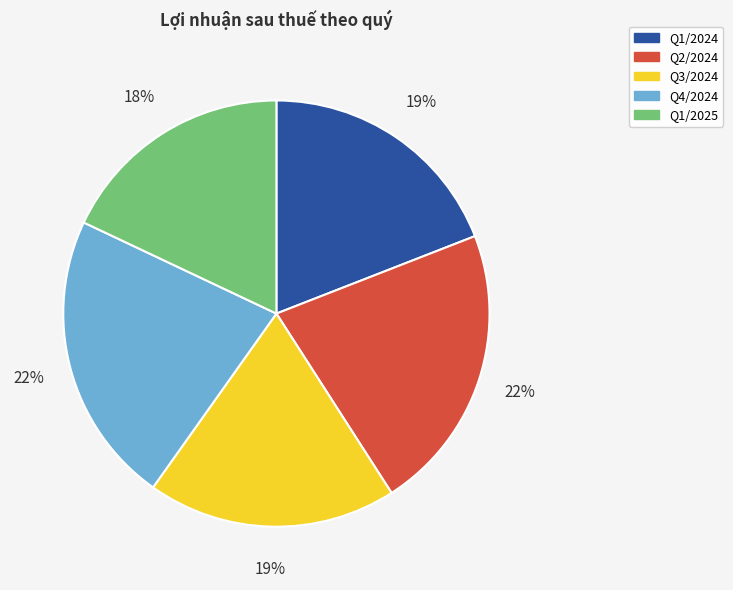

Does Q4/2024 represent more than half of the total?

No